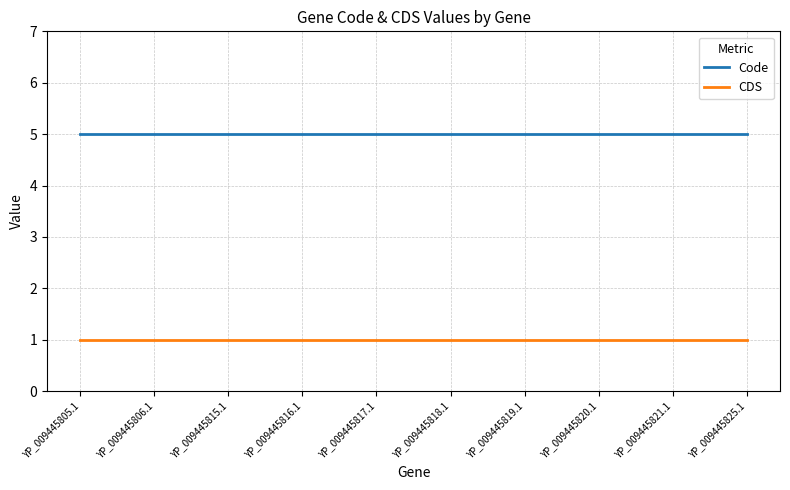

How many series are shown in this chart?

2